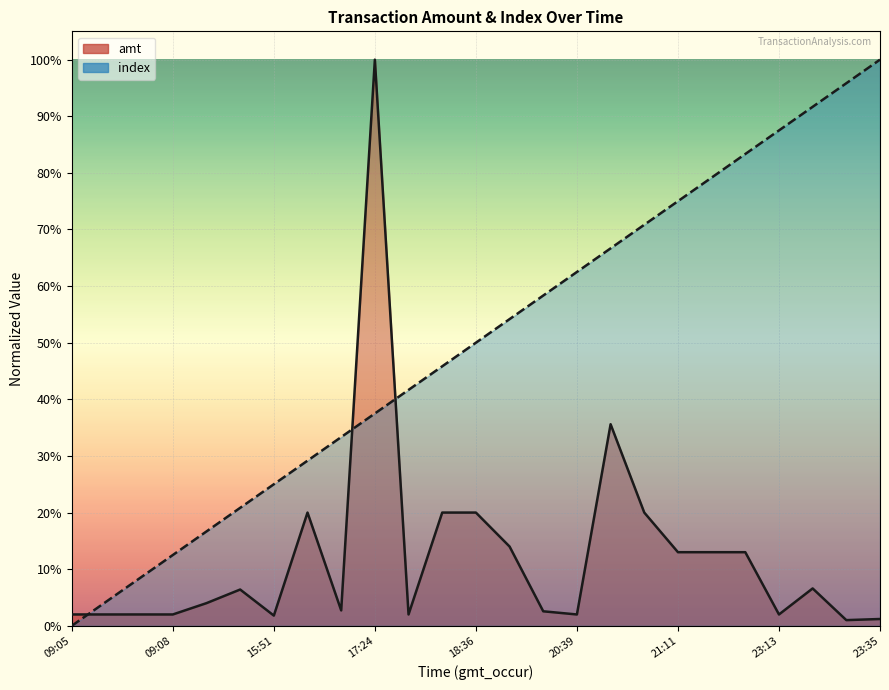

Reading left to right, what are all the values shown in this chart?

amt: 0.0	0.0	0.0	0.0	0.0	0.1	0.0	0.2	0.0	1.0	0.0	0.2	0.2	0.1	0.0	0.0	0.4	0.2	0.1	0.1	0.1	0.0	0.1	0.0	0.0
index: 0.0	0.0	0.1	0.1	0.2	0.2	0.2	0.3	0.3	0.4	0.4	0.5	0.5	0.5	0.6	0.6	0.7	0.7	0.8	0.8	0.8	0.9	0.9	1.0	1.0